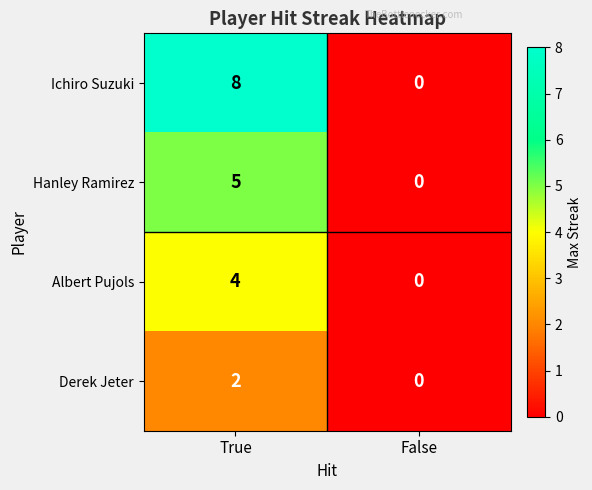

Reading left to right, what are all the values shown in this chart?

Ichiro Suzuki: True=8	False=0
Hanley Ramirez: True=5	False=0
Albert Pujols: True=4	False=0
Derek Jeter: True=2	False=0